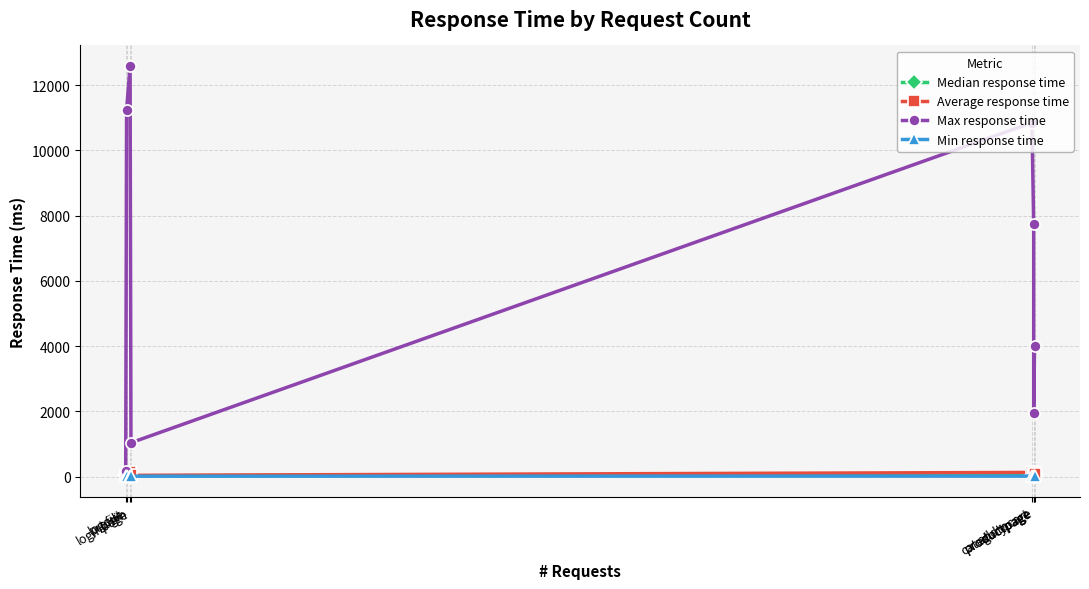

What is the difference between the Min response time values at loginpage and categorypage?

12